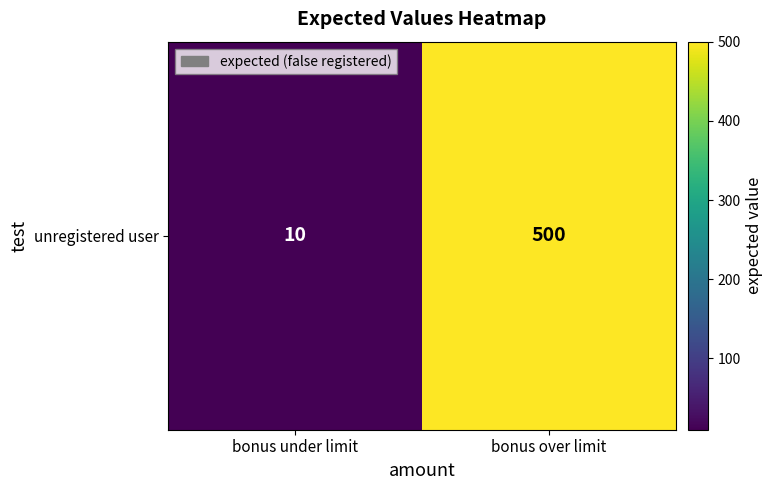

Reading left to right, transcribe all the data shown in this chart.

bonus under limit=10	bonus over limit=500